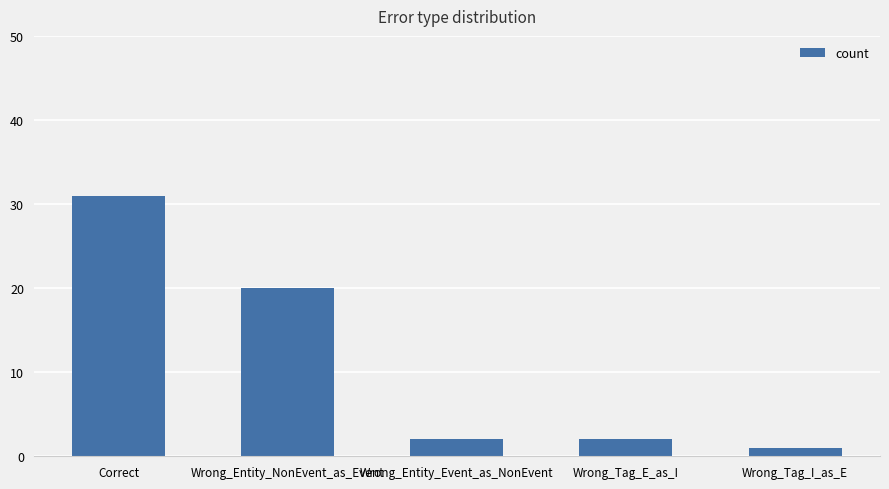

Are the bars horizontal?

No